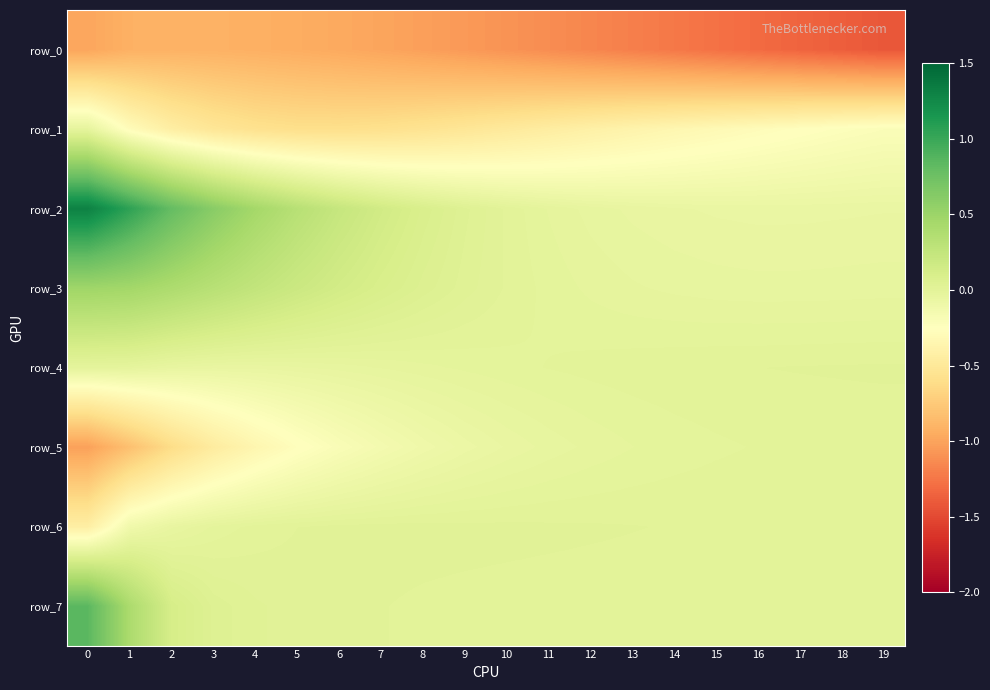

Which series has the largest range (max minus min)?

row_2